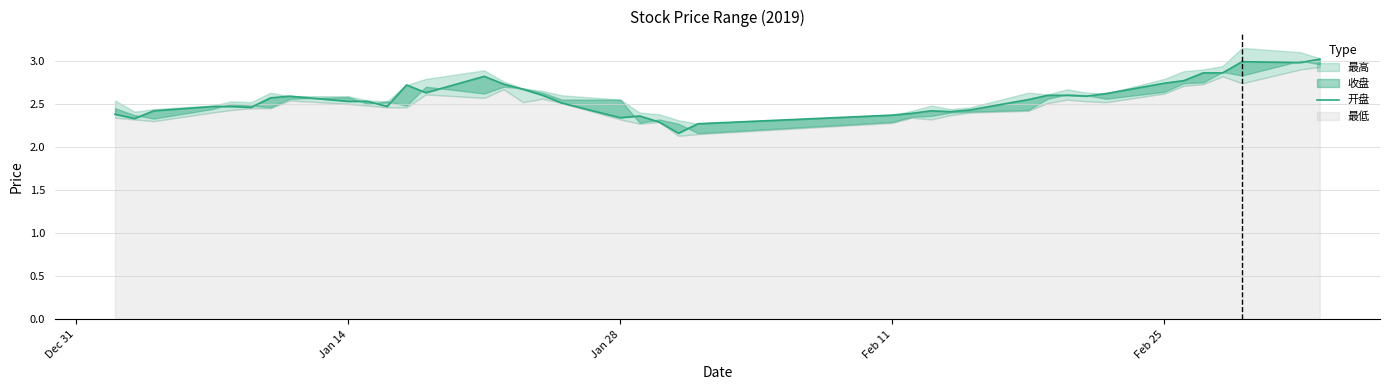

What is the difference between the second highest and minimum values?

0.8